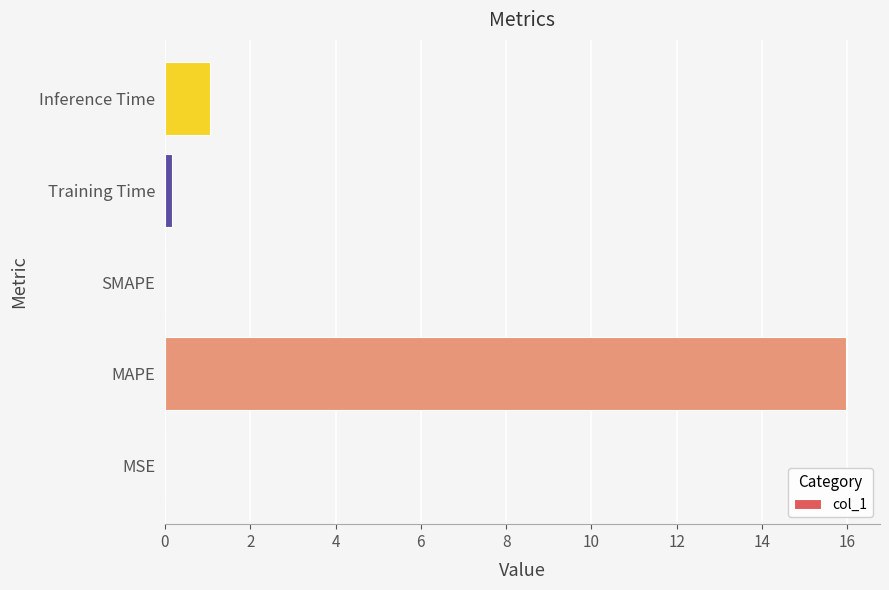

How many distinct data groups are displayed?

1